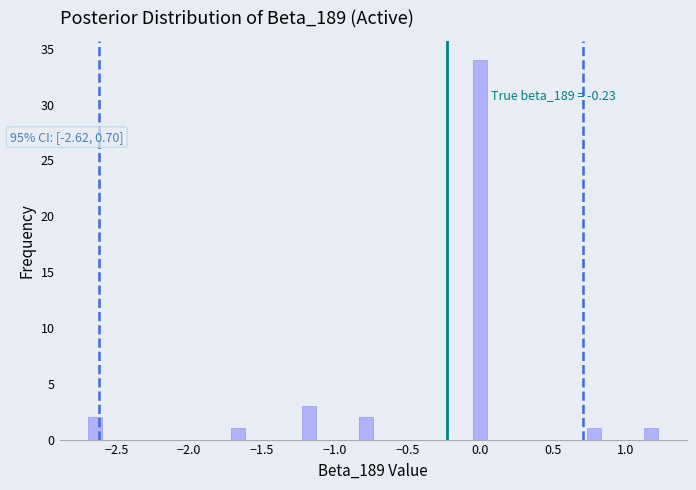

Around what value on the x-axis is the tallest bar? Give the approximate position of its centre, as read against the axis.

0.00